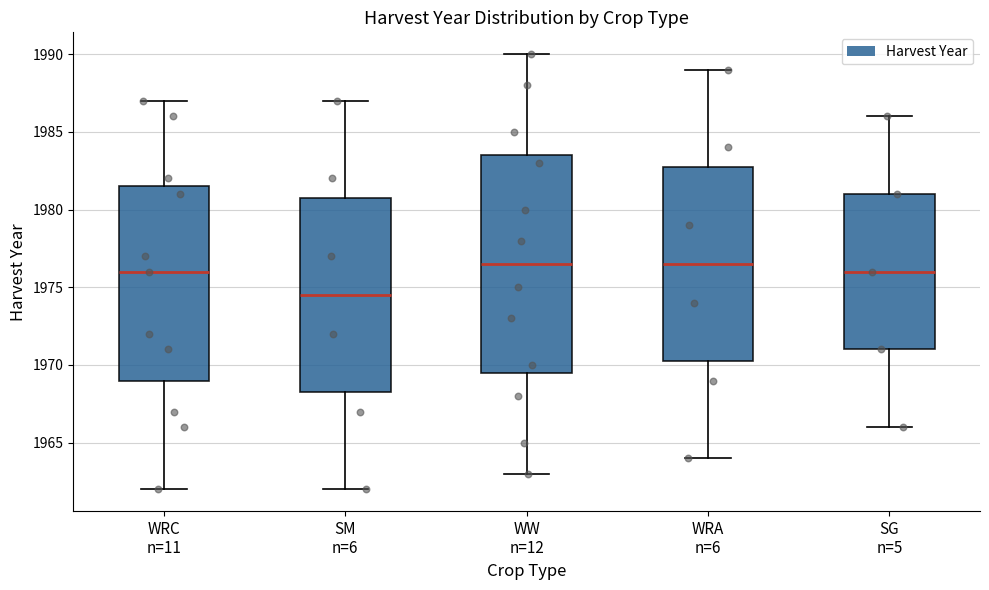

Where does the lower whisker of the box for WRC n=11 end on the y-axis? The values are not printed on the chart, so give them approximately, as read against the axis.

1962.0